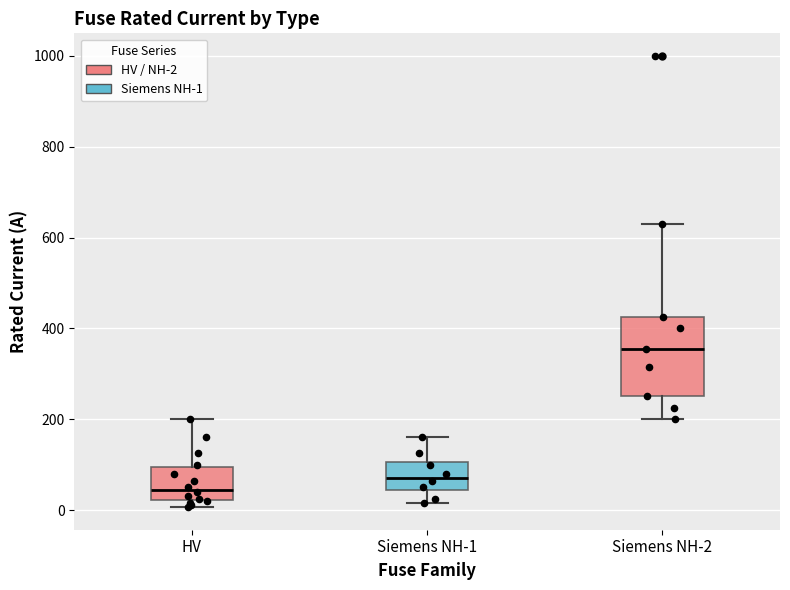

Which box is the tallest, from its lower edge to its upper edge?

Siemens NH-2